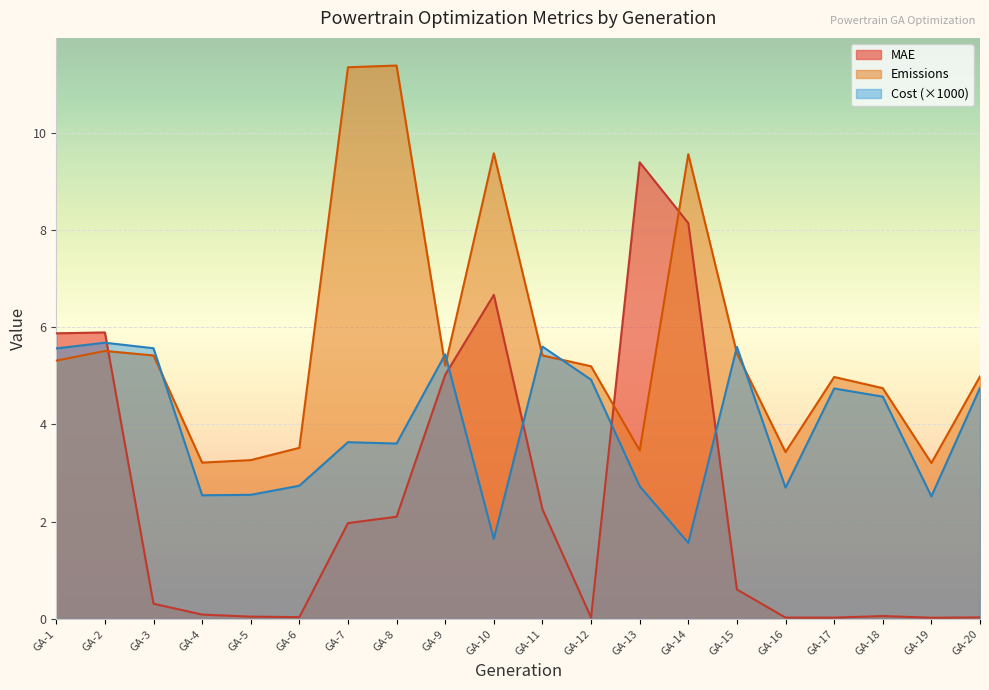

How many lines are shown in the chart?

3